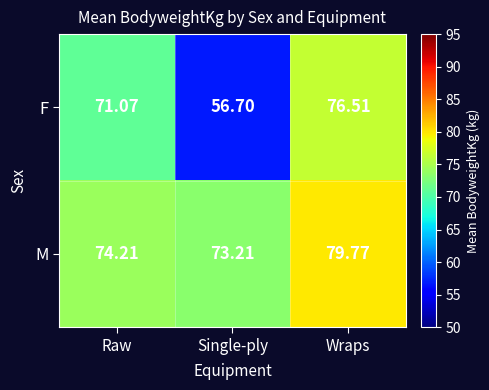

What is the total value across all series at Single-ply?

129.9